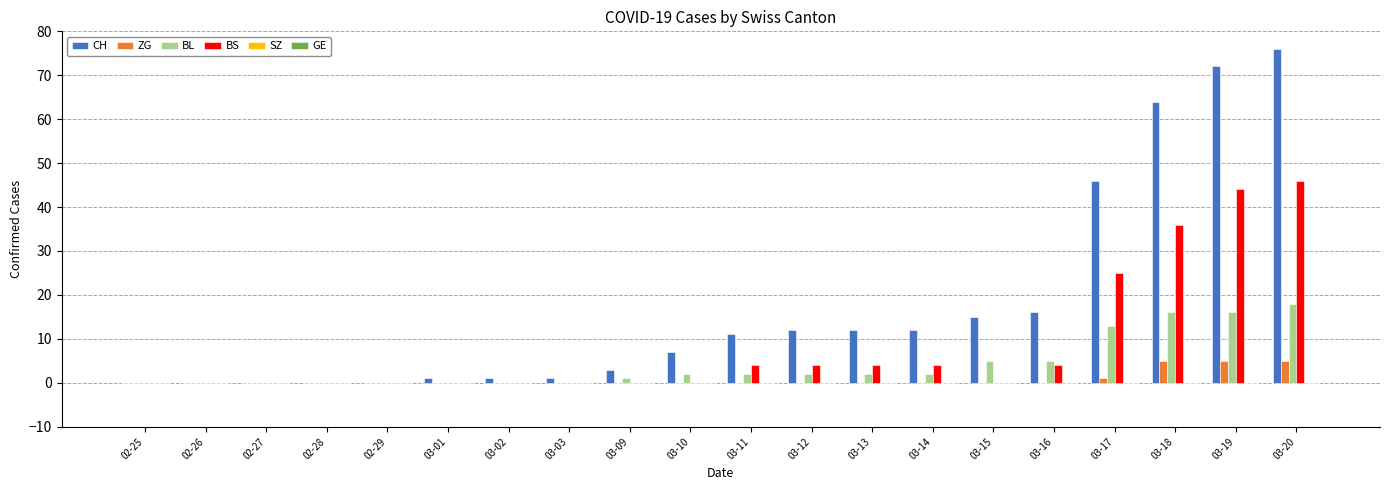

Which series has the largest total across all categories?

CH